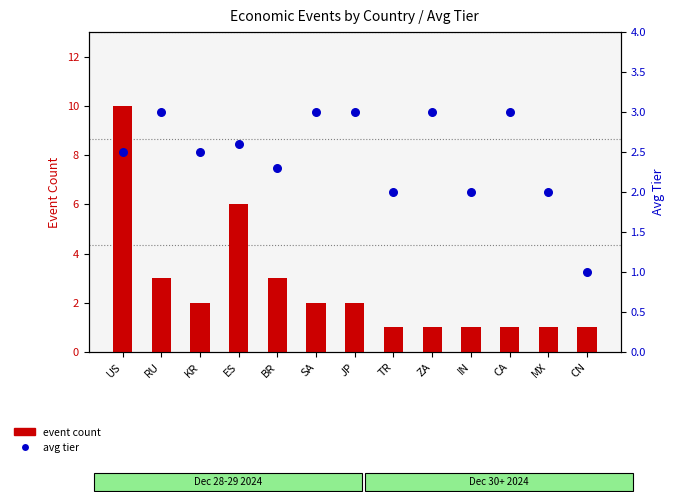

Is the value of avg tier at BR greater than the value of event count at US?

No